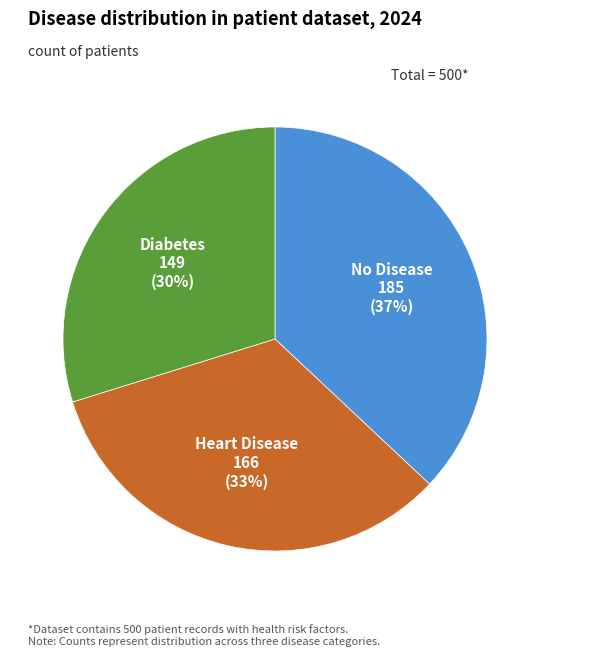

What is the change in value from Heart Disease to Diabetes?

-17